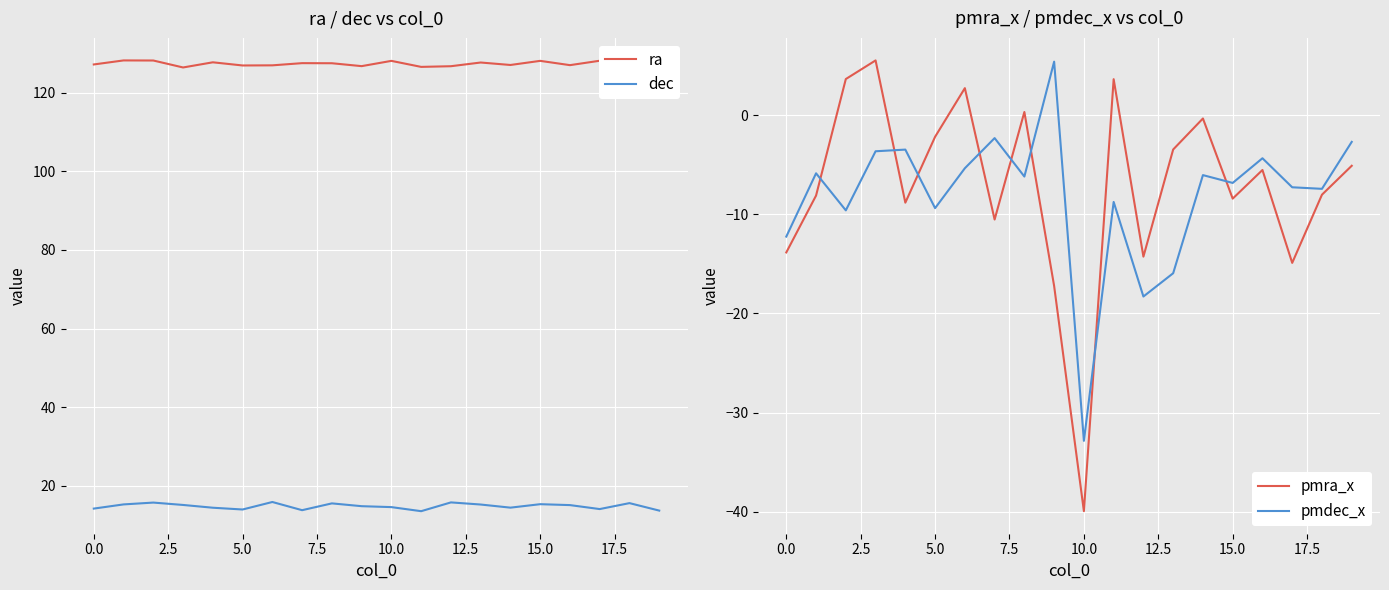

Which series ends up on top after the final intersection of pmdec_x and pmra_x?

pmdec_x